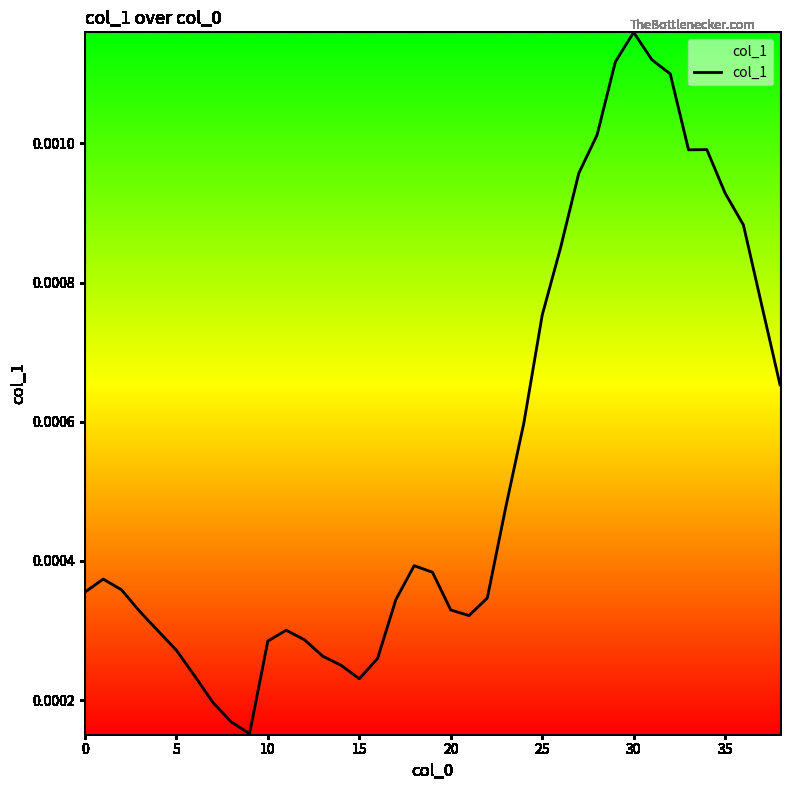

How many lines are shown in the chart?

1